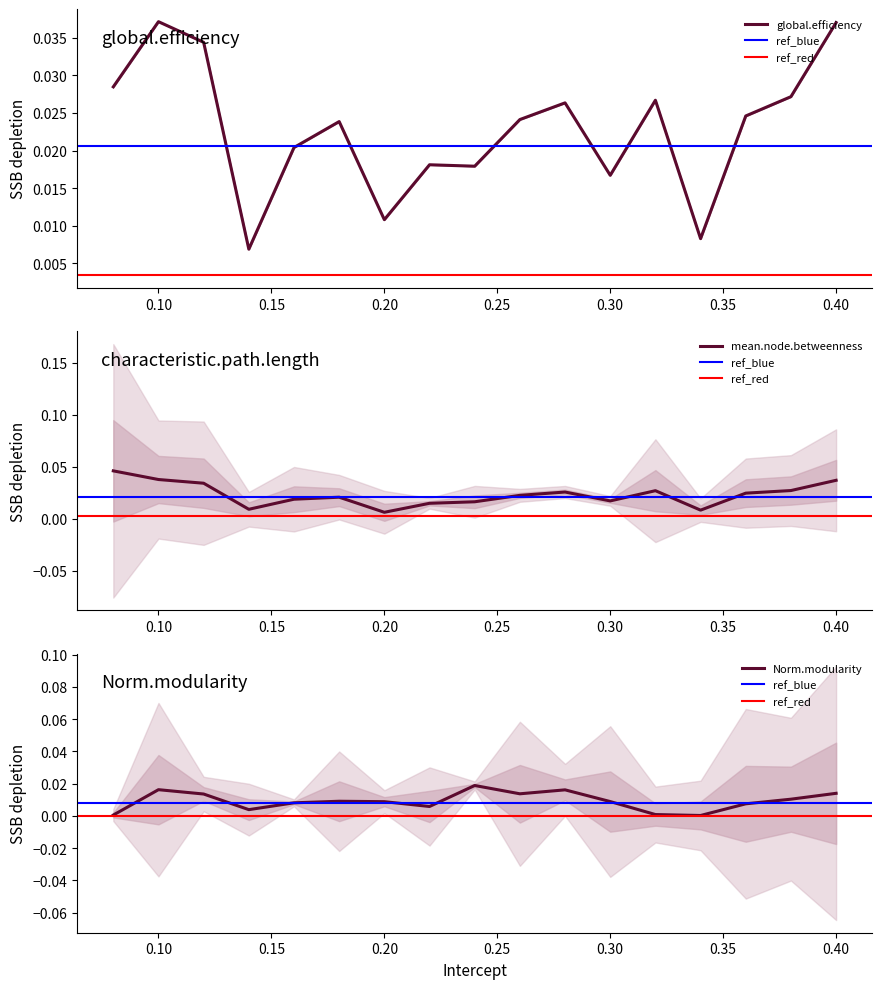

At which category is the sum across all series the highest?

0.10